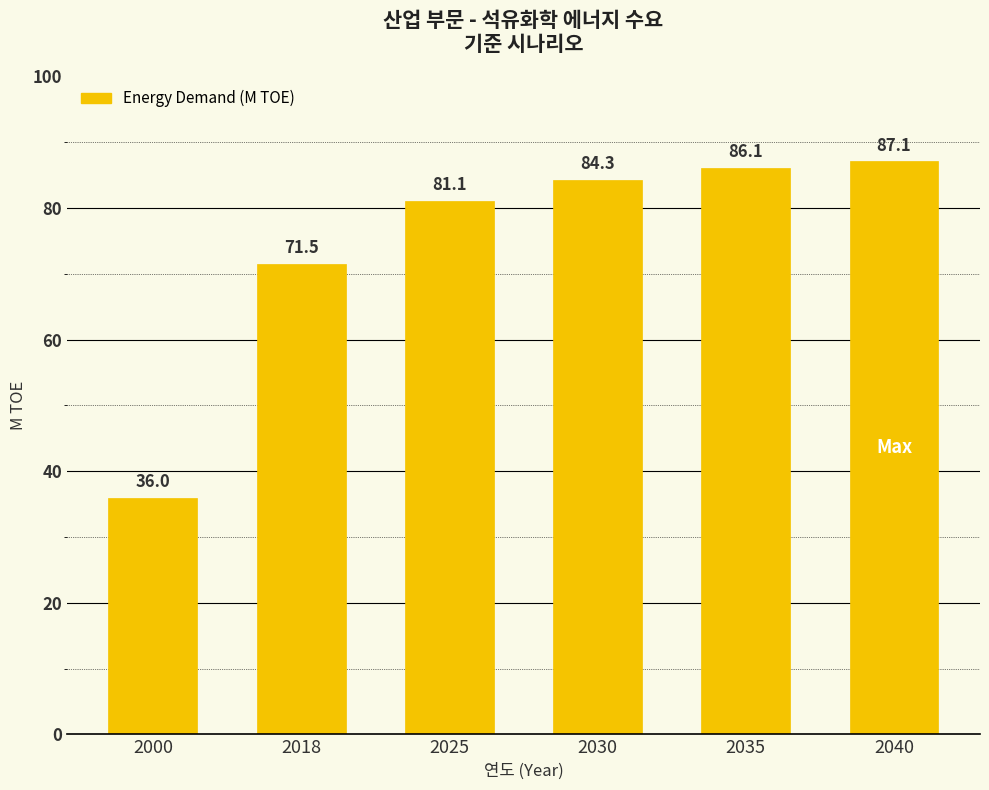

Does the chart contain any negative values?

No